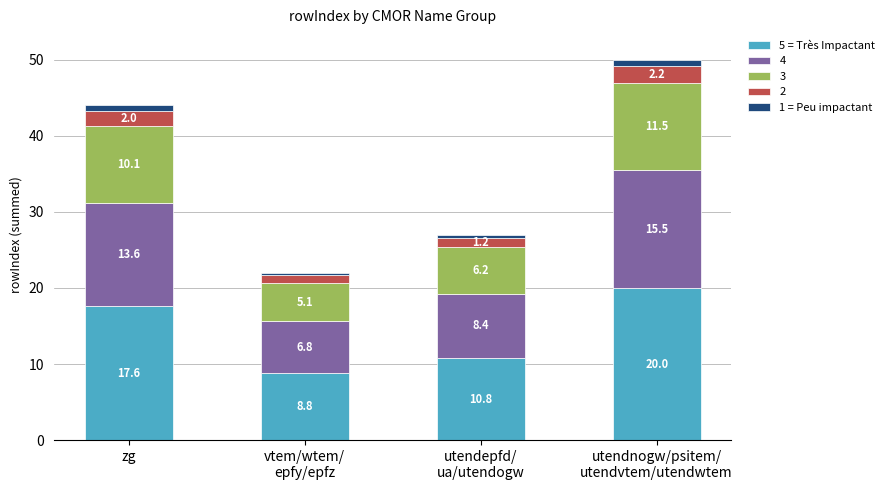

What is the maximum value for 5 = Très Impactant?

20.0